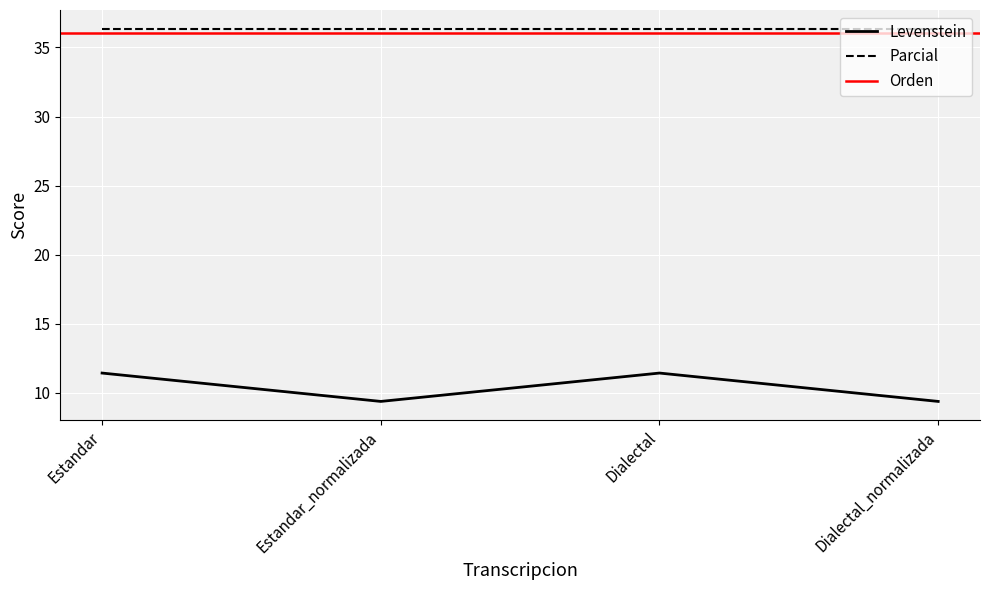

What is the ratio of the value at Dialectal_normalizada to the value at Dialectal?

0.8